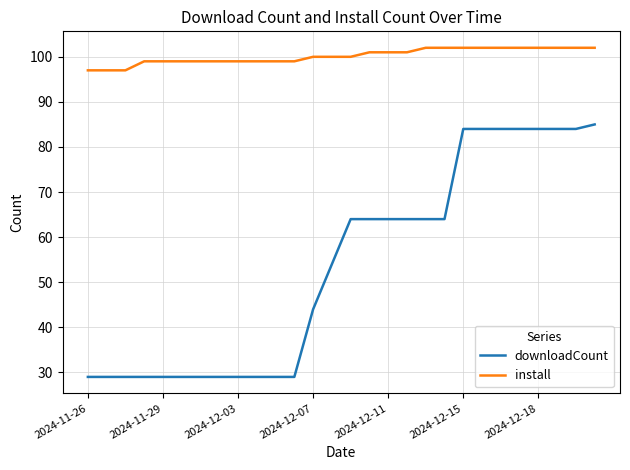

What is the difference between the maximum and minimum values in the install series?

5